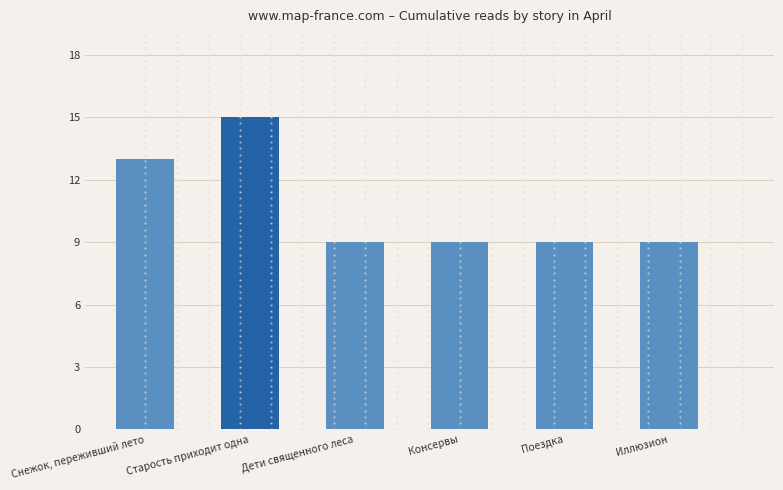

What is the label of the 4th bar from the left?

Консервы